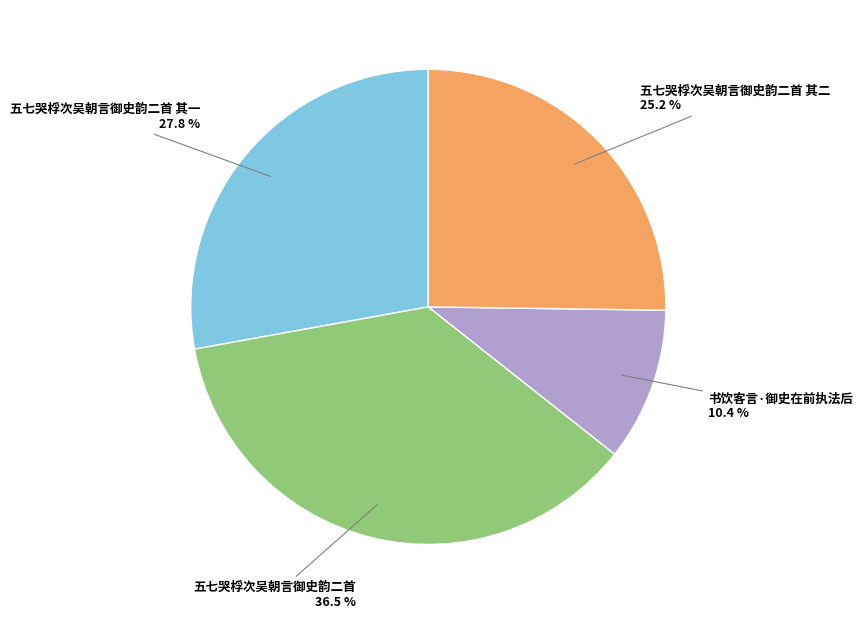

Is there a majority slice in this chart?

No